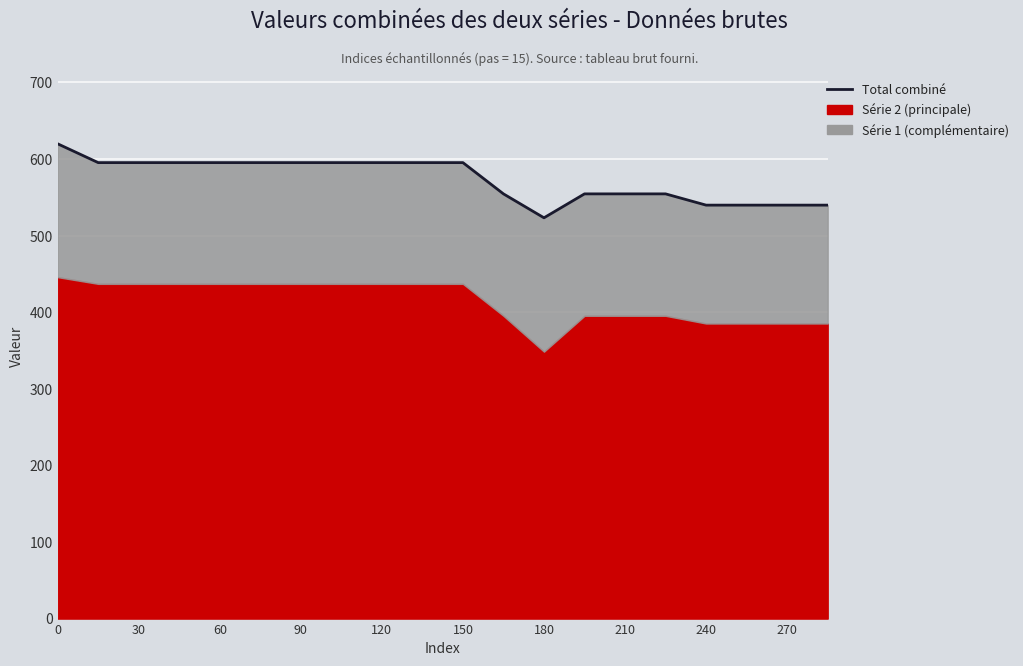

What position from the left is 270?

19